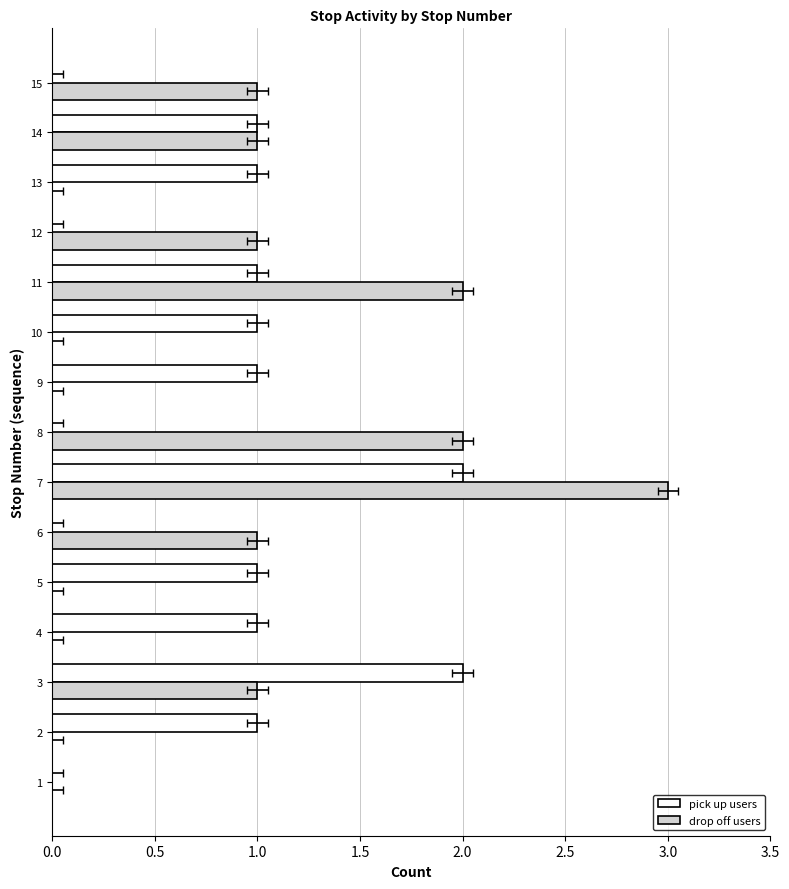

Which series has the largest total across all categories?

pick up users